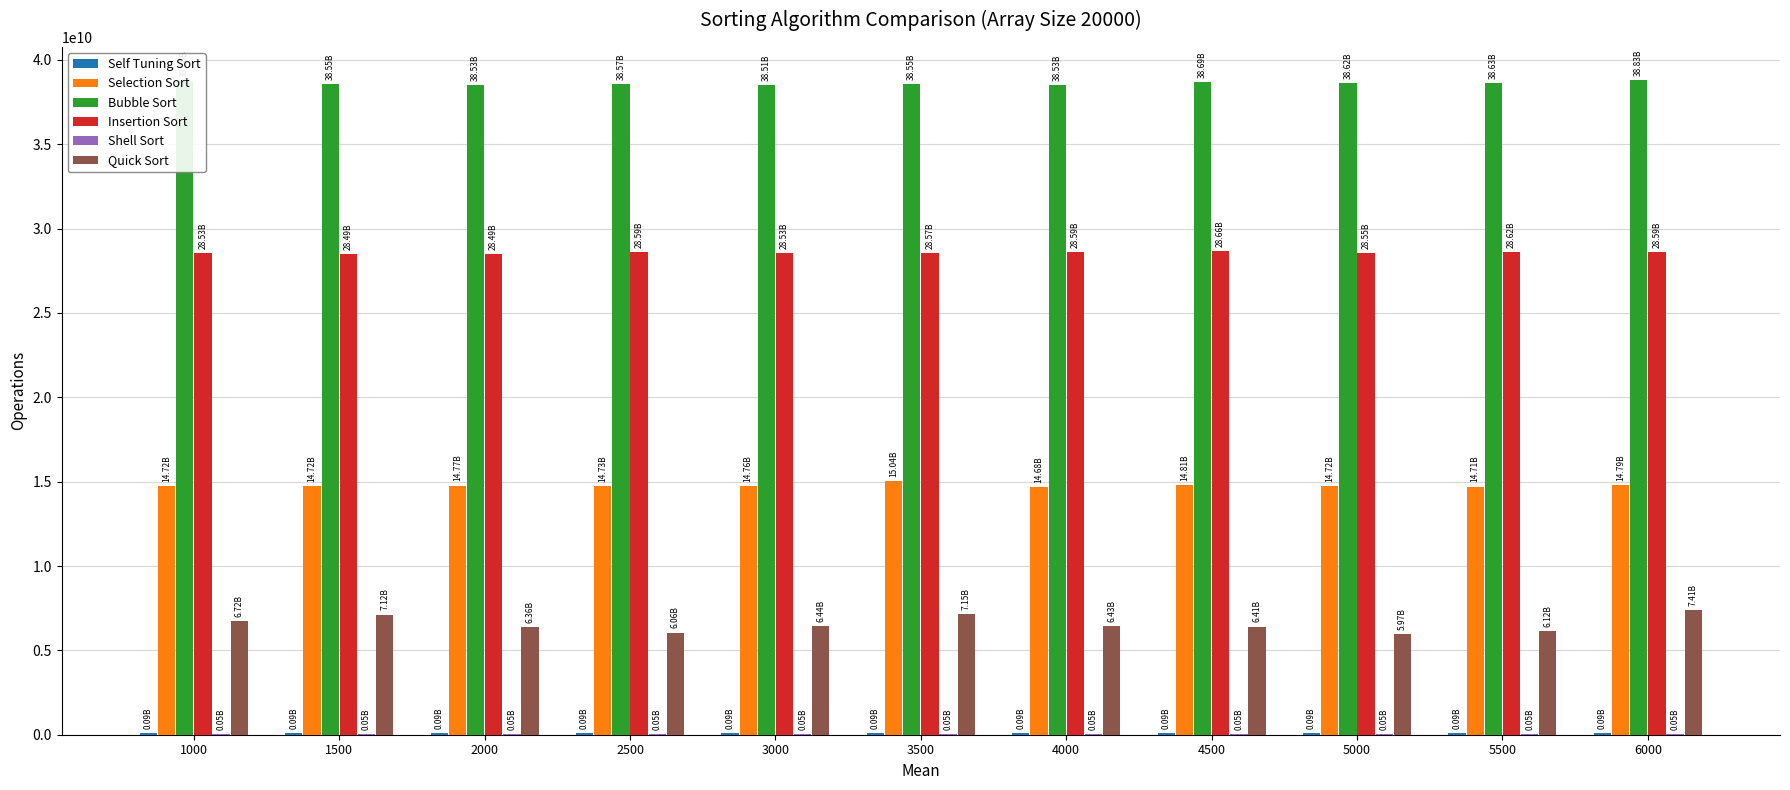

Which series has the largest total across all categories?

Bubble Sort